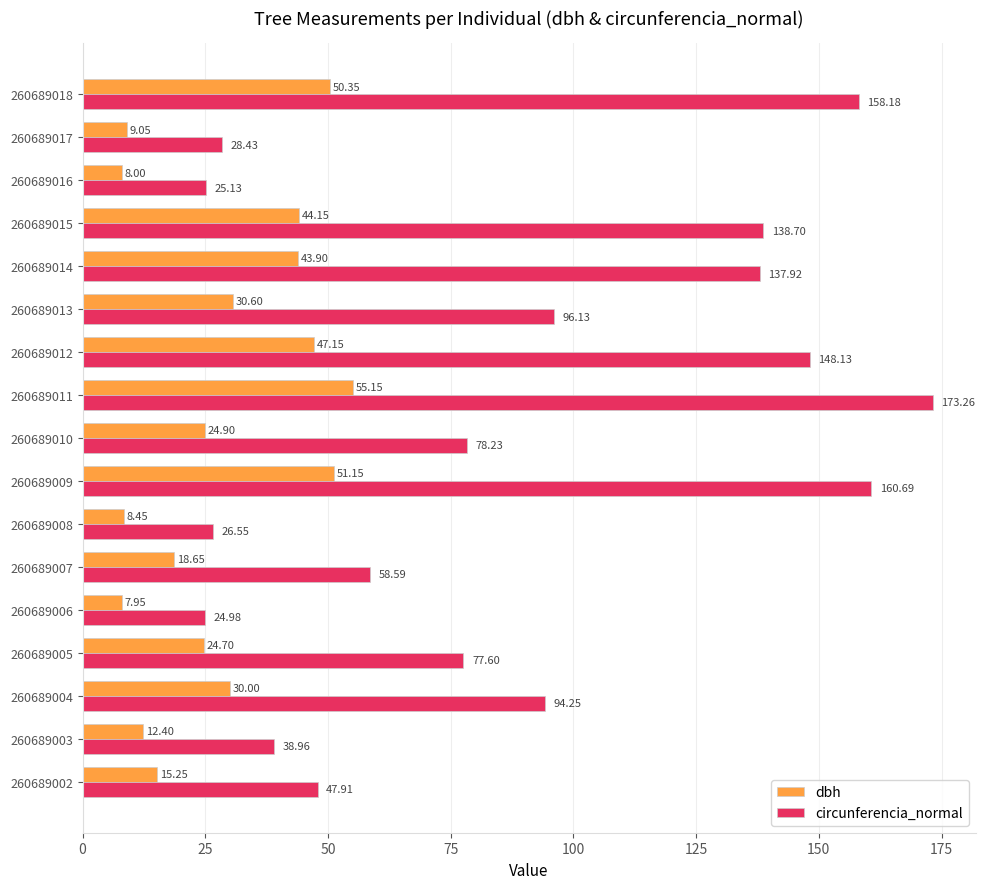

Which series has the widest spread of values?

circunferencia_normal